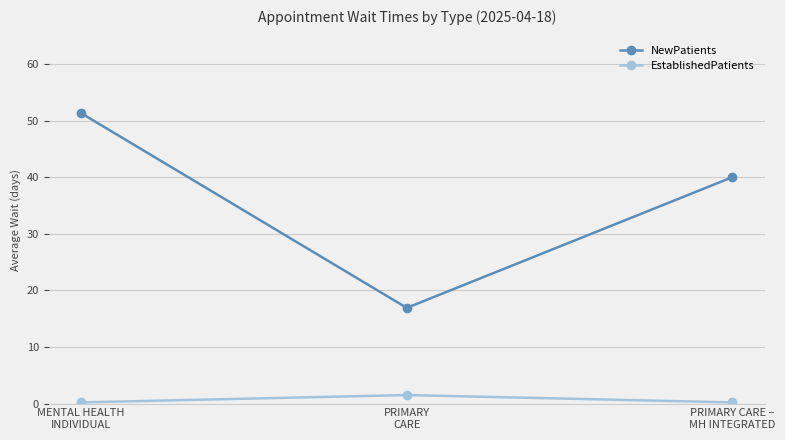

The NewPatients series shows 52.9 at PRIMARY CARE –
MH INTEGRATED. True or false?

False